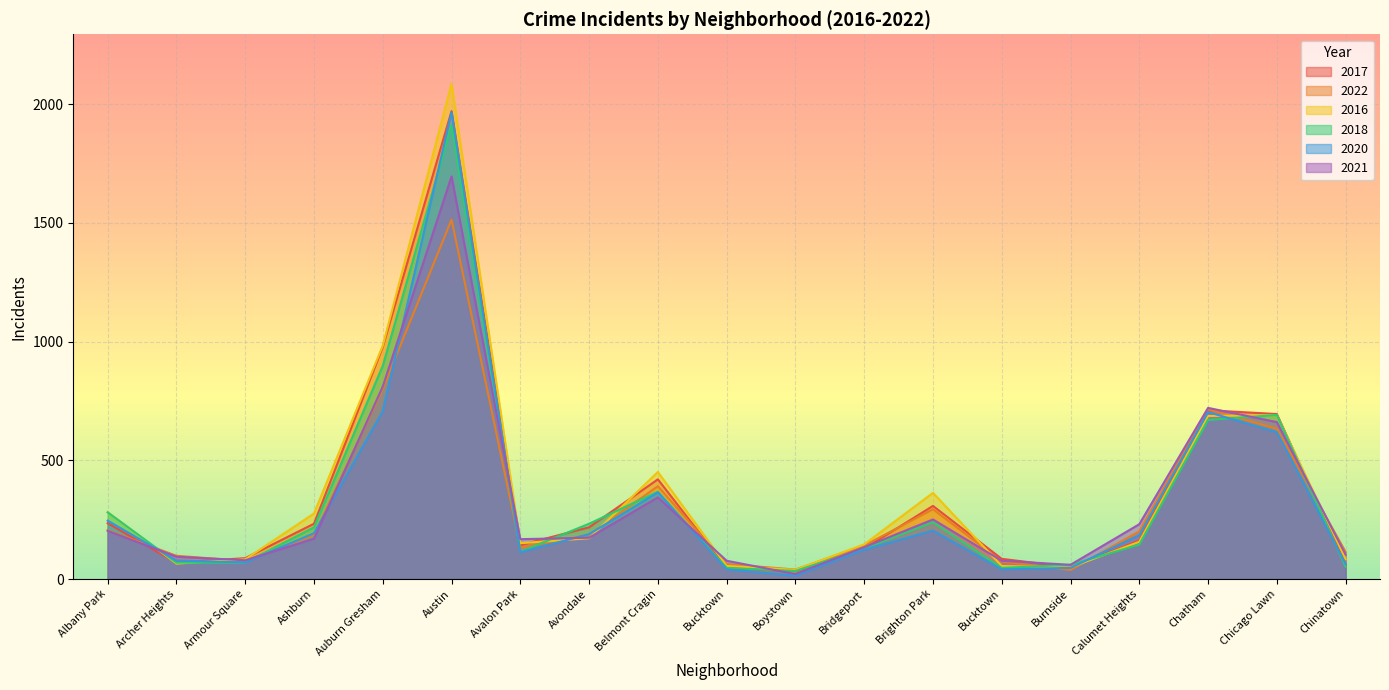

Between Archer Heights and Avondale, which series saw the biggest shift?

2018